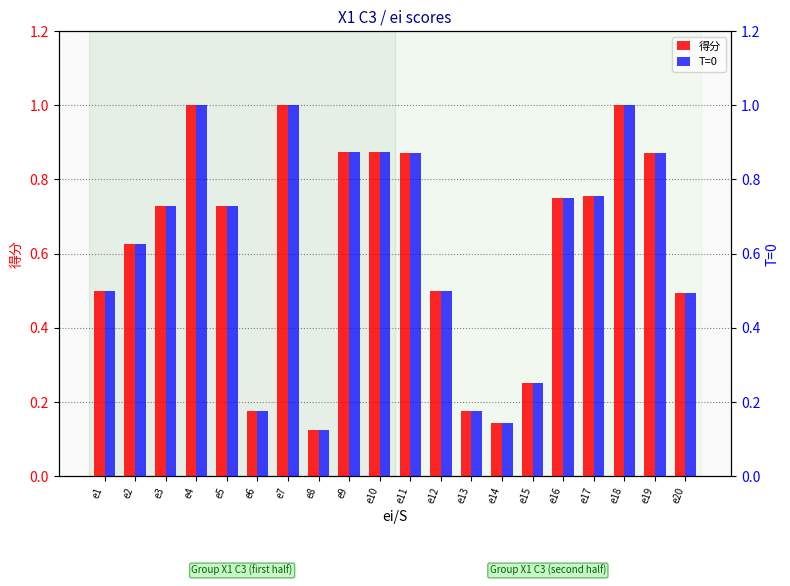

Are the bars horizontal?

No